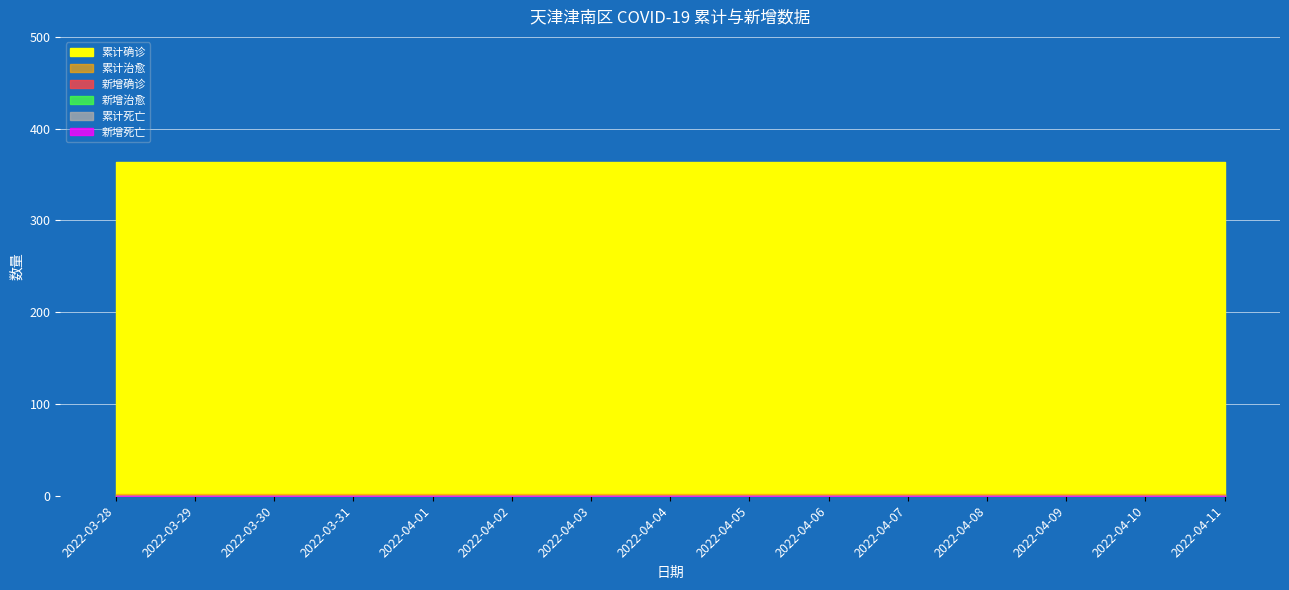

True or false: 累计确诊 has more than 1 points higher than both neighbors.

False